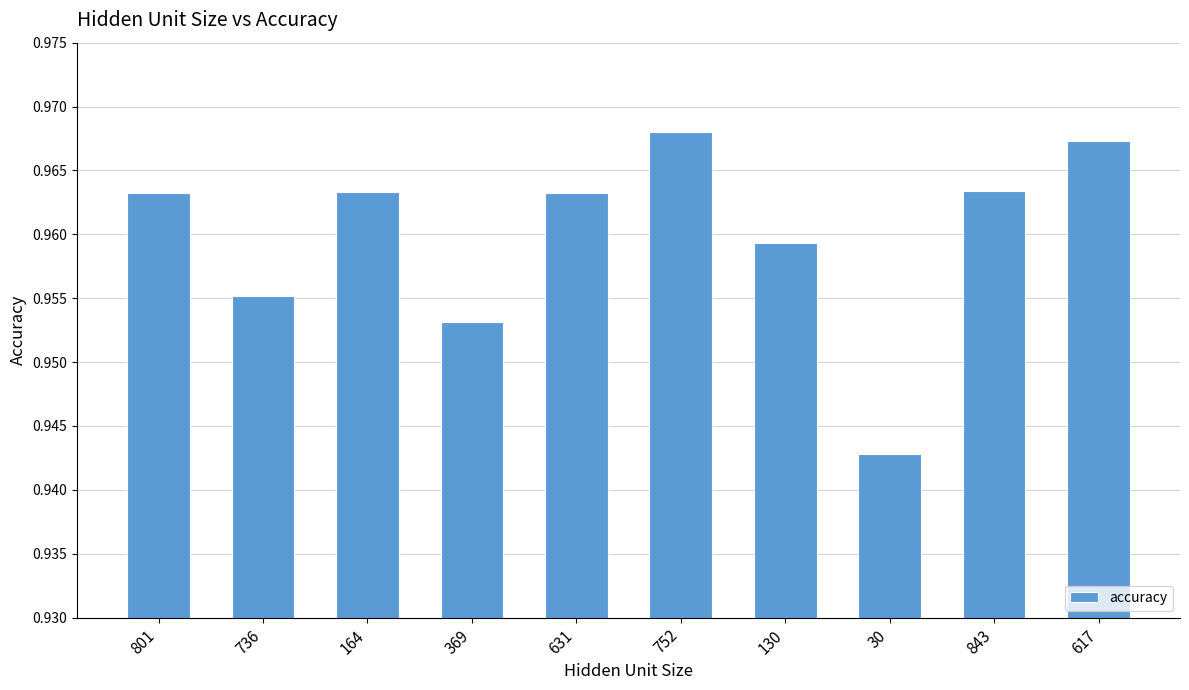

At which category does the chart reach its minimum across all series?

30